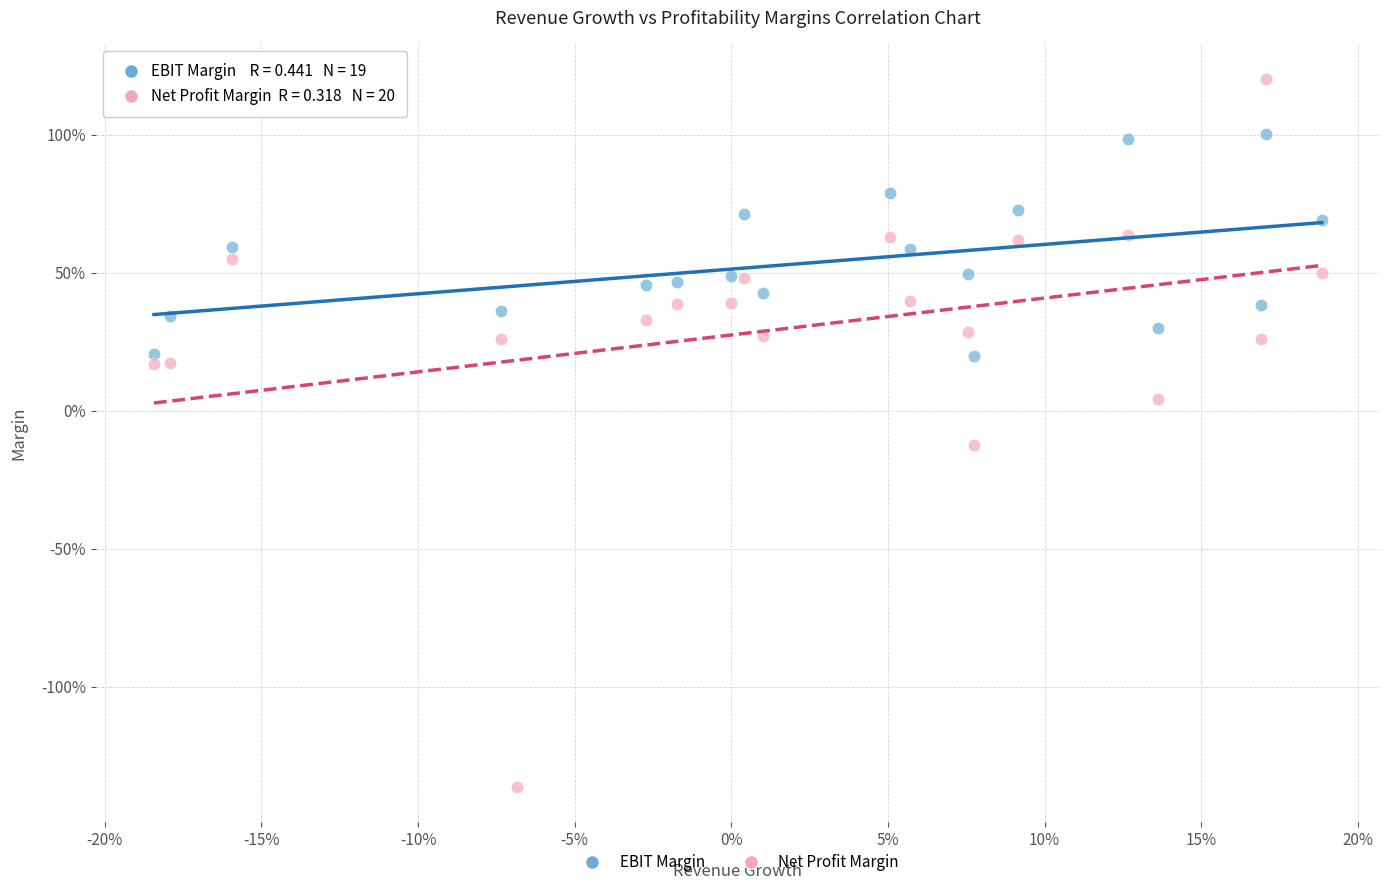

What are all the series names shown in the legend?

EBIT Margin, Net Profit Margin